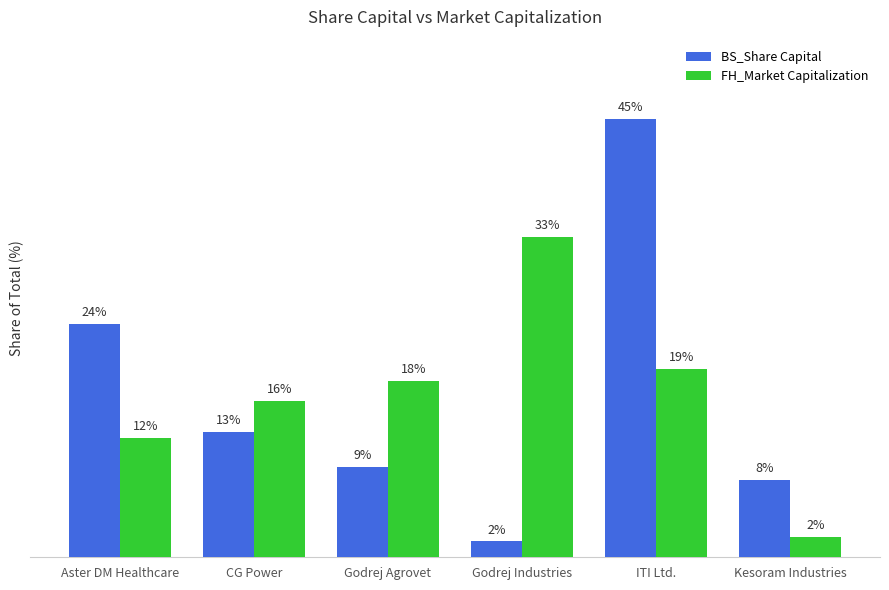

Are the bars grouped side by side (vs. stacked)?

Yes